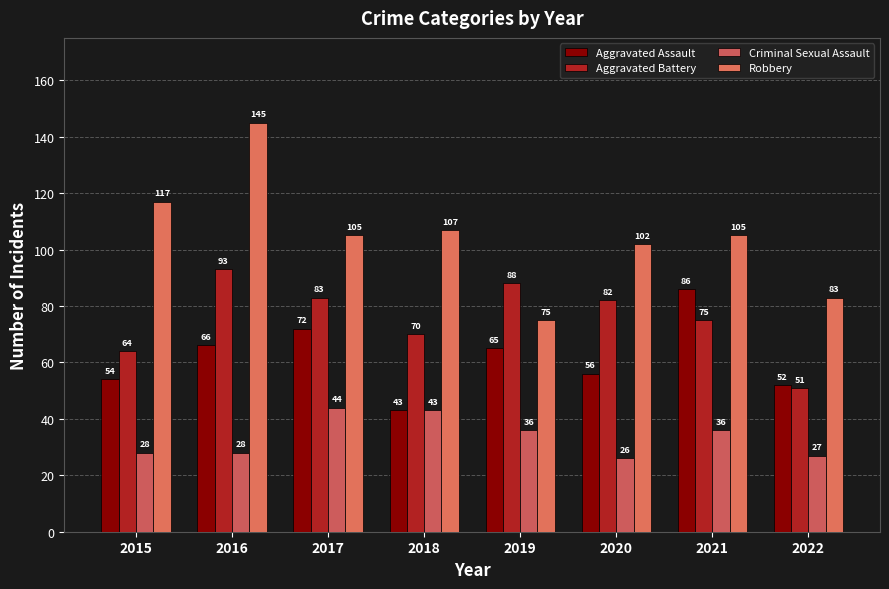

Reading right to left, what are all the values shown in this chart?

Aggravated Assault: 52	86	56	65	43	72	66	54
Aggravated Battery: 51	75	82	88	70	83	93	64
Criminal Sexual Assault: 27	36	26	36	43	44	28	28
Robbery: 83	105	102	75	107	105	145	117